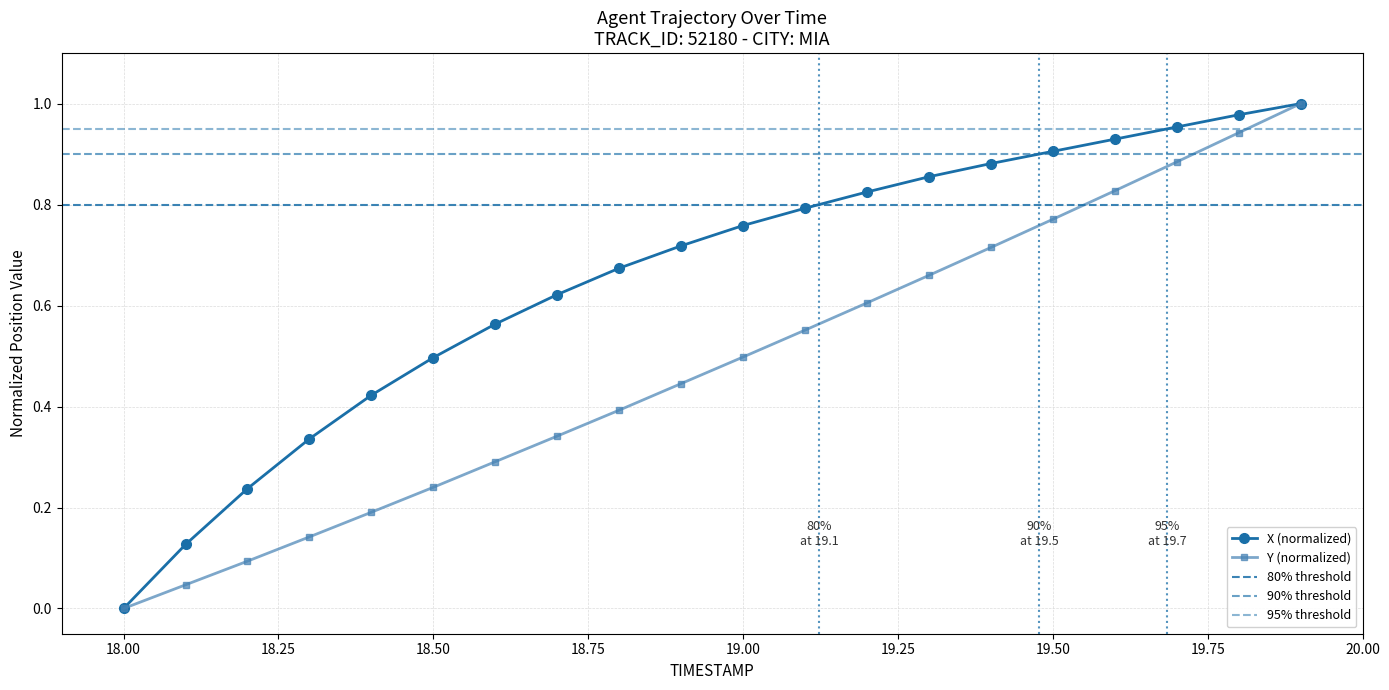

Count the number of data series in this chart.

2